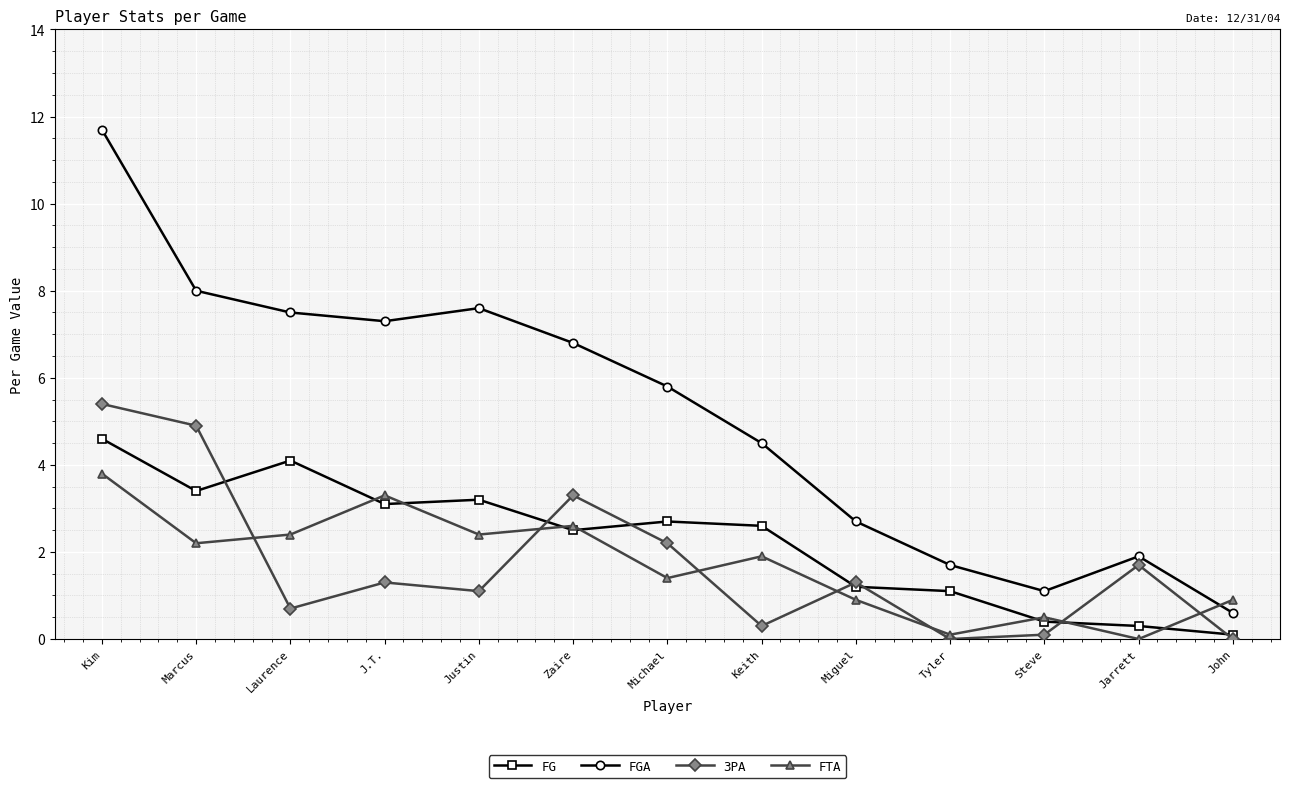

What is the spread (max minus min) of values at J.T.?

6.0